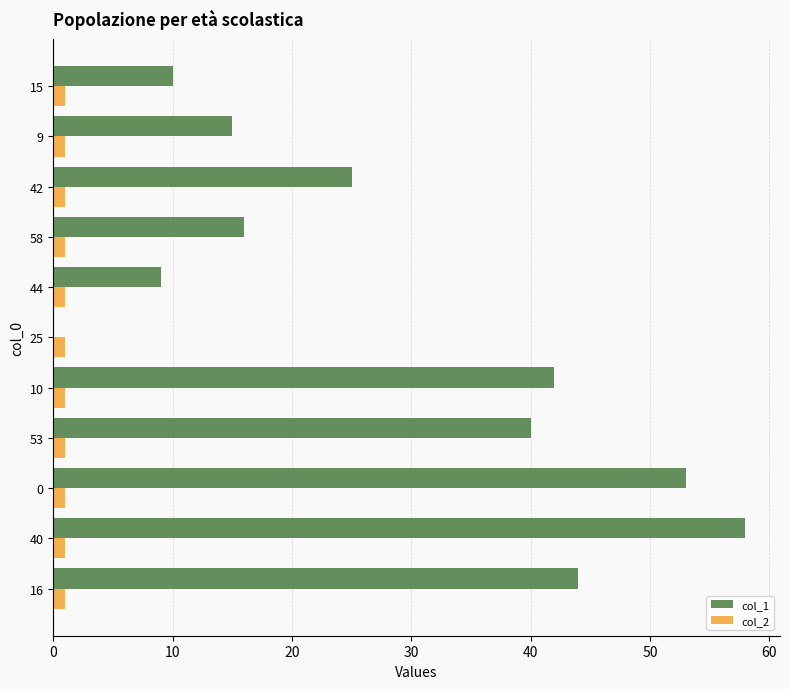

Which series has the largest total across all categories?

col_1